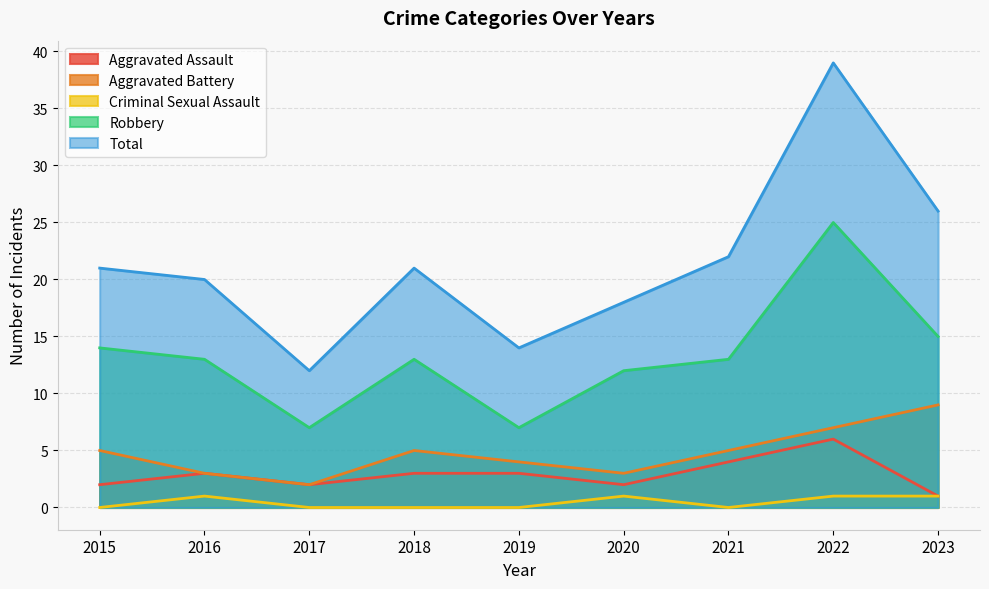

Reading left to right, extract all data points from this chart.

Aggravated Assault: 2	3	2	3	3	2	4	6	1
Aggravated Battery: 5	3	2	5	4	3	5	7	9
Criminal Sexual Assault: 0	1	0	0	0	1	0	1	1
Robbery: 14	13	7	13	7	12	13	25	15
Total: 21	20	12	21	14	18	22	39	26